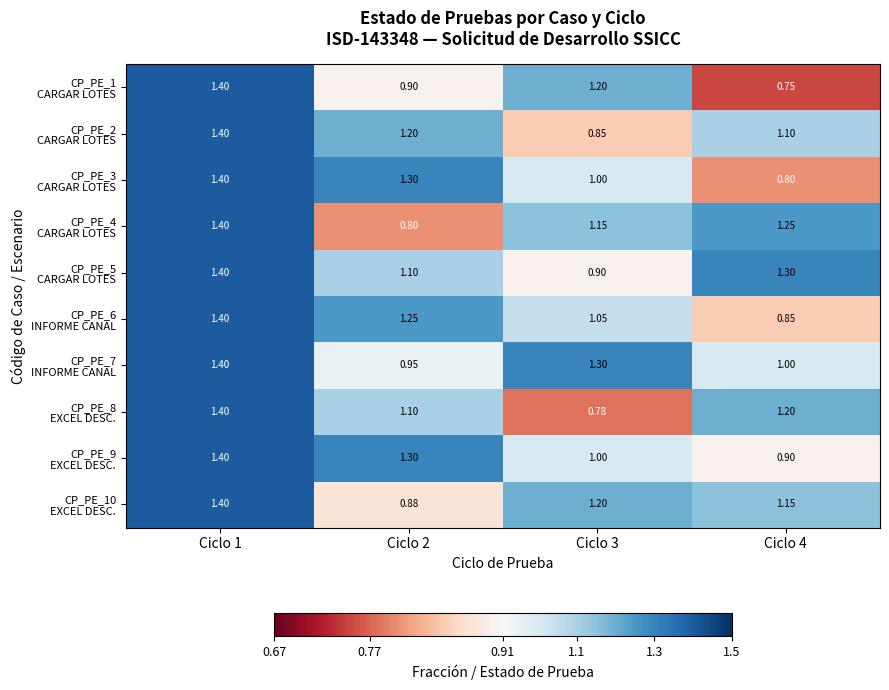

List the series in order of their peak value, lowest first.

CP_PE_1 CARGAR LOTES, CP_PE_2 CARGAR LOTES, CP_PE_3 CARGAR LOTES, CP_PE_4 CARGAR LOTES, CP_PE_5 CARGAR LOTES, CP_PE_6 INFORME CANAL, CP_PE_7 INFORME CANAL, CP_PE_8 EXCEL DESC., CP_PE_9 EXCEL DESC., CP_PE_10 EXCEL DESC.